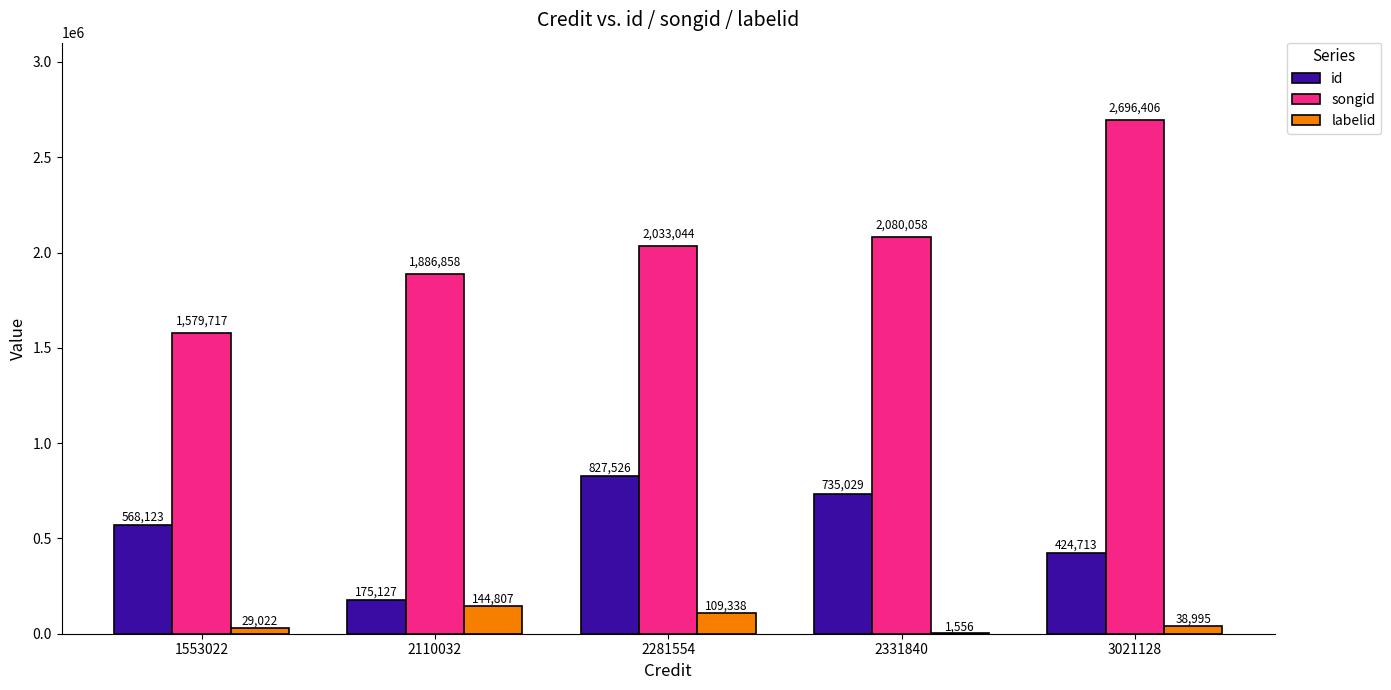

At which category is the sum across all series the highest?

3021128